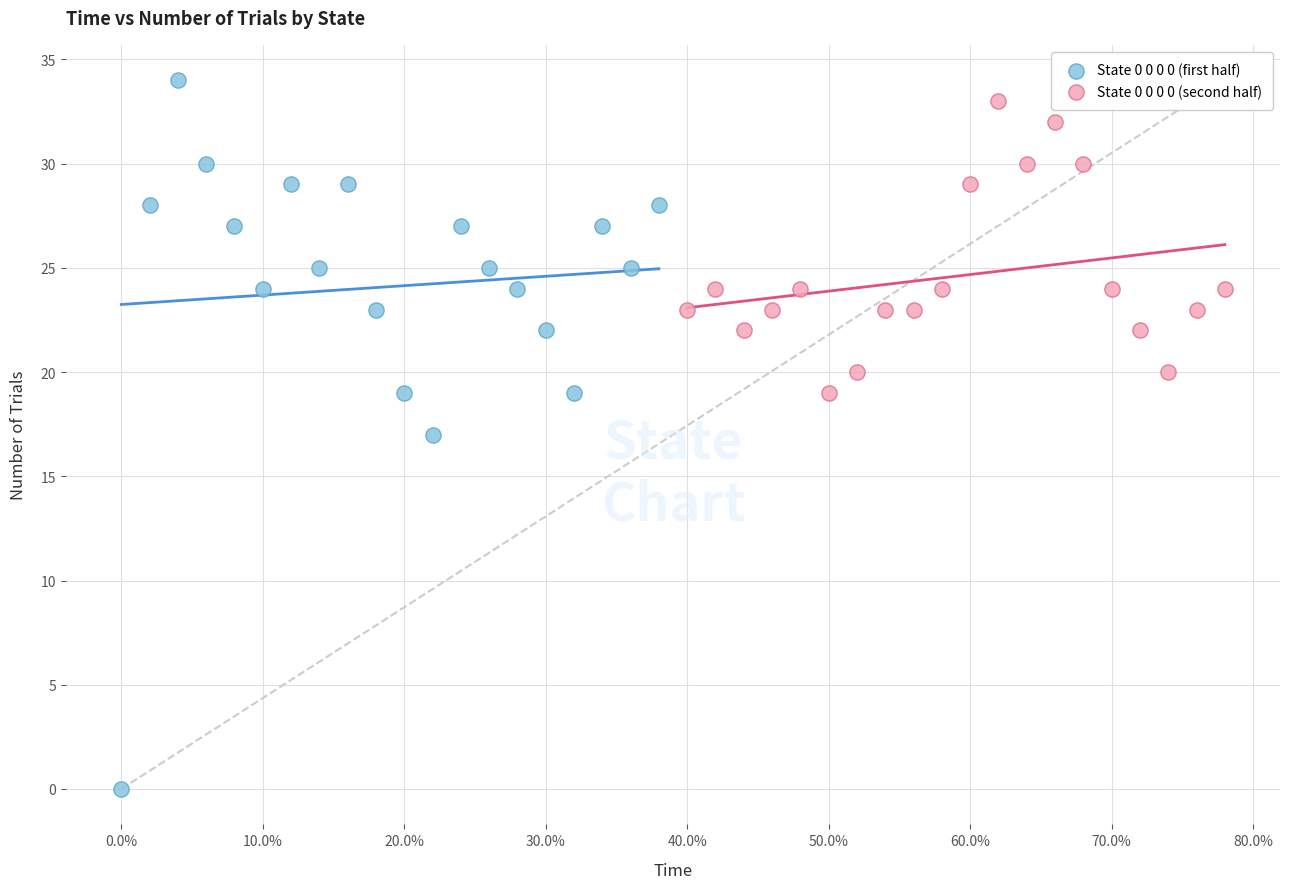

Which series contains the lowest Y value?

State 0 0 0 0 (first half)